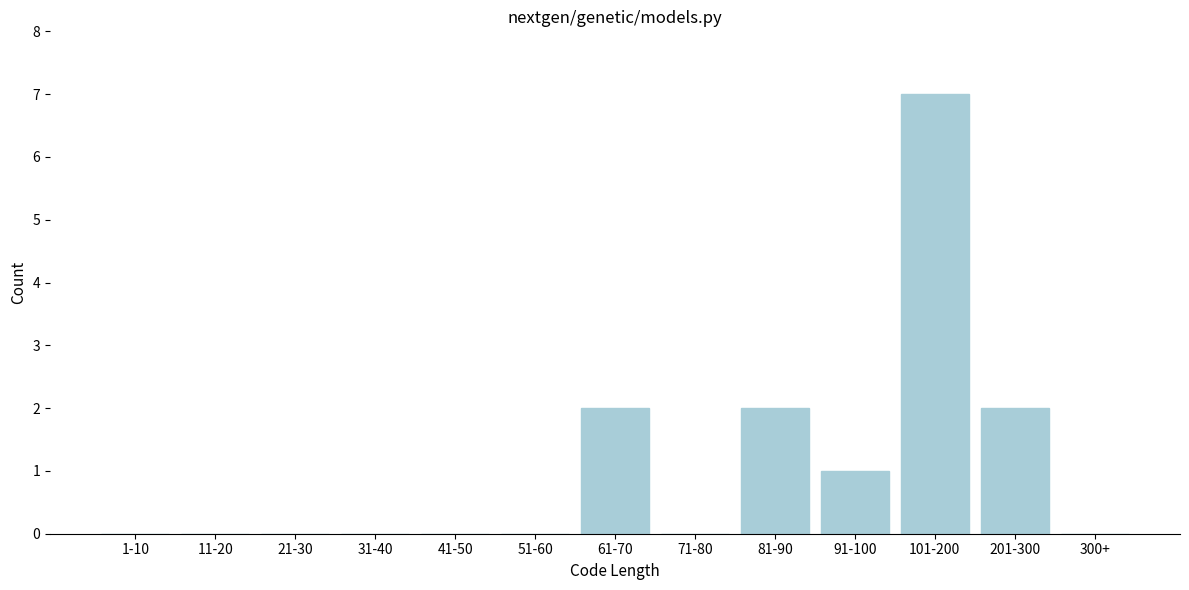

Reading right to left, transcribe all the data shown in this chart.

300+=0	201-300=2	101-200=7	91-100=1	81-90=2	71-80=0	61-70=2	51-60=0	41-50=0	31-40=0	21-30=0	11-20=0	1-10=0